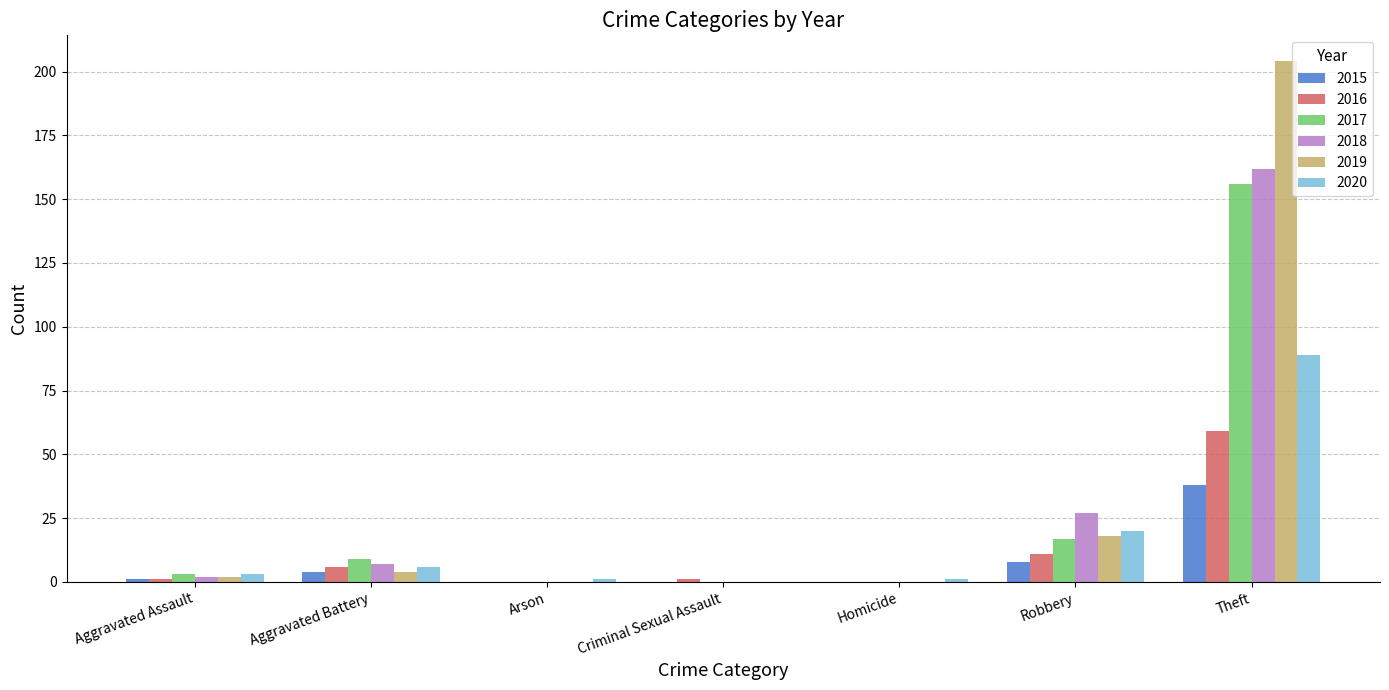

Is it true that 2019 equals 0 at Criminal Sexual Assault?

True